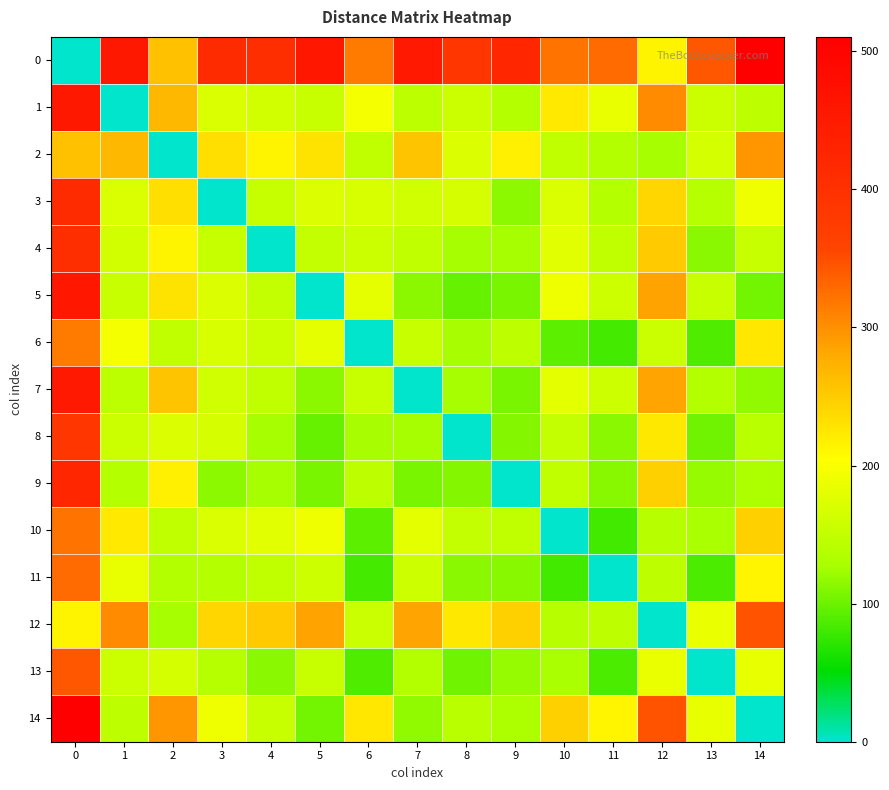

Reading right to left, extract all data points from this chart.

row_0: 14=510.5	13=343.4	12=213.8	11=327.8	10=321.2	9=424.0	8=388.7	7=451.8	6=315.3	5=457.3	4=406.6	3=412.7	2=260.1	1=454.5	0=0.0
row_1: 14=146.5	13=157.6	12=302.4	11=184.6	10=223.9	9=137.0	8=158.1	7=144.1	6=195.9	5=155.4	4=164.5	3=171.1	2=267.9	1=0.0	0=454.5
row_2: 14=295.1	13=166.2	12=126.3	11=136.4	10=147.0	9=218.3	8=171.6	7=256.7	6=148.0	5=228.8	4=213.8	3=232.6	2=0.0	1=267.9	0=260.1
row_3: 14=191.1	13=137.7	12=240.6	11=137.5	10=171.0	9=115.1	8=167.2	7=162.0	6=170.3	5=172.7	4=153.4	3=0.0	2=232.6	1=171.1	0=412.7
row_4: 14=153.7	13=112.9	12=251.3	11=147.8	10=179.0	9=126.6	8=126.1	7=148.5	6=158.1	5=151.4	4=0.0	3=153.4	2=213.8	1=164.5	0=406.6
row_5: 14=103.3	13=155.3	12=285.1	11=159.3	10=189.5	9=106.0	8=97.1	7=113.8	6=180.6	5=0.0	4=151.4	3=172.7	2=228.8	1=155.4	0=457.3
row_6: 14=226.0	13=86.8	12=156.1	11=82.3	10=93.7	9=145.8	8=127.0	7=155.1	6=0.0	5=180.6	4=158.1	3=170.3	2=148.0	1=195.9	0=315.3
row_7: 14=117.0	13=136.0	12=284.7	11=158.6	10=180.2	9=106.4	8=126.6	7=0.0	6=155.1	5=113.8	4=148.5	3=162.0	2=256.7	1=144.1	0=451.8
row_8: 14=143.1	13=102.6	12=224.3	11=112.8	10=151.5	9=111.6	8=0.0	7=126.6	6=127.0	5=97.1	4=126.1	3=167.2	2=171.6	1=158.1	0=388.7
row_9: 14=131.6	13=118.8	12=245.5	11=112.4	10=148.2	9=0.0	8=111.6	7=106.4	6=145.8	5=106.0	4=126.6	3=115.1	2=218.3	1=137.0	0=424.0
row_10: 14=245.6	13=128.5	12=140.1	11=81.6	10=0.0	9=148.2	8=151.5	7=180.2	6=93.7	5=189.5	4=179.0	3=171.0	2=147.0	1=223.9	0=321.2
row_11: 14=213.3	13=85.1	12=145.0	11=0.0	10=81.6	9=112.4	8=112.8	7=158.6	6=82.3	5=159.3	4=147.8	3=137.5	2=136.4	1=184.6	0=327.8
row_12: 14=345.1	13=186.4	12=0.0	11=145.0	10=140.1	9=245.5	8=224.3	7=284.7	6=156.1	5=285.1	4=251.3	3=240.6	2=126.3	1=302.4	0=213.8
row_13: 14=183.5	13=0.0	12=186.4	11=85.1	10=128.5	9=118.8	8=102.6	7=136.0	6=86.8	5=155.3	4=112.9	3=137.7	2=166.2	1=157.6	0=343.4
row_14: 14=0.0	13=183.5	12=345.1	11=213.3	10=245.6	9=131.6	8=143.1	7=117.0	6=226.0	5=103.3	4=153.7	3=191.1	2=295.1	1=146.5	0=510.5